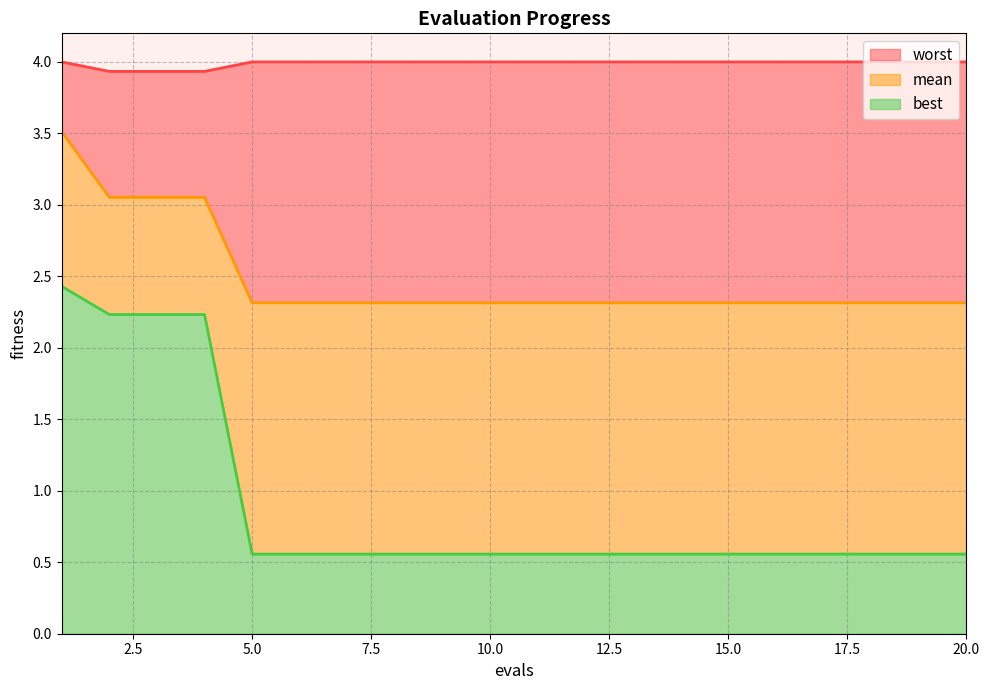

Rank the series by their average value, from lowest to highest.

best_line, mean_line, worst_line